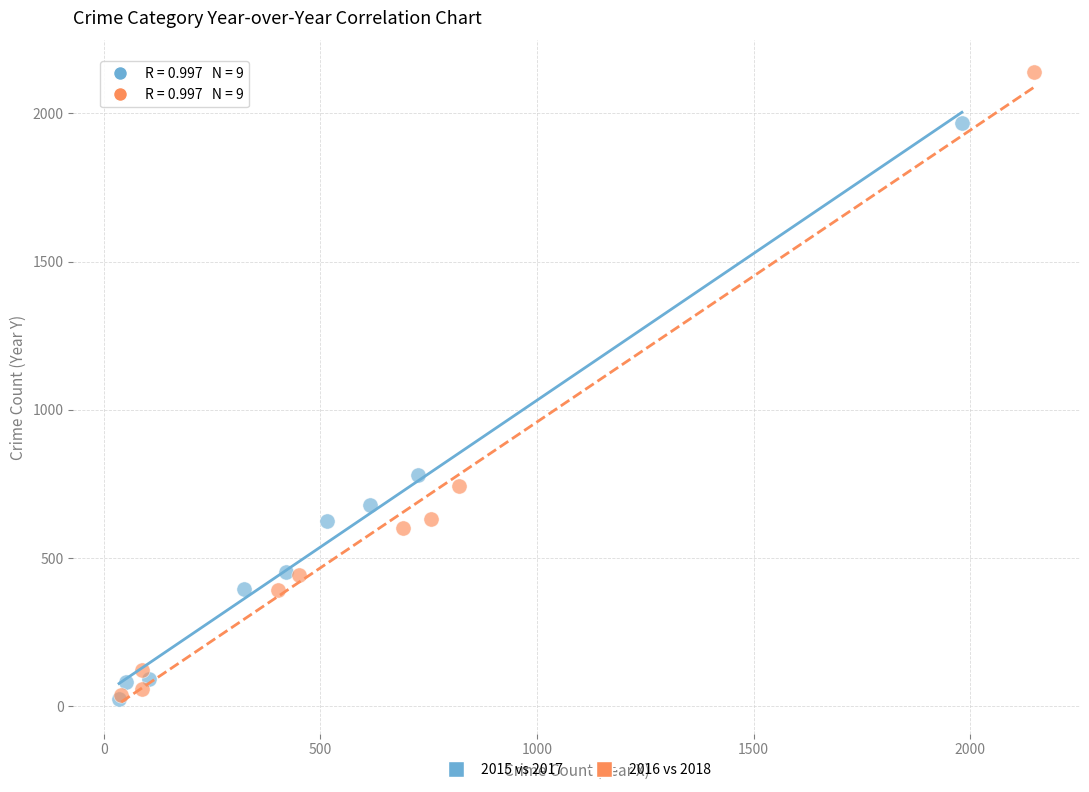

What are all the series names shown in the legend?

2015 vs 2017, 2016 vs 2018